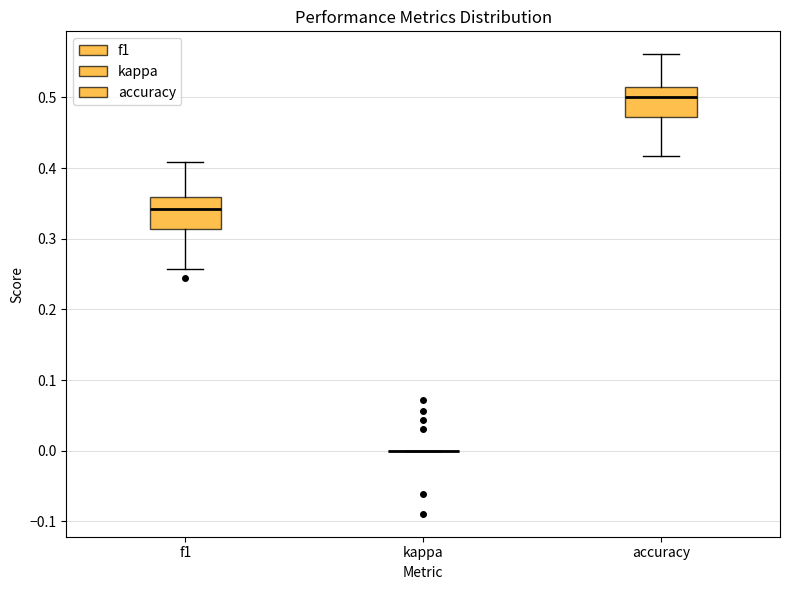

Reading left to right, transcribe this box plot: for each box, give where its median line is, the range the box spans, and where its two whiskers end, as read against the y-axis. The values are not printed on the chart, so give them approximately, as read against the axis.

f1: median 0.34, box 0.31 to 0.36, whiskers 0.26 to 0.41
kappa: box collapsed to a line at 0.00, whiskers 0.00 to 0.00
accuracy: median 0.50, box 0.47 to 0.51, whiskers 0.42 to 0.56